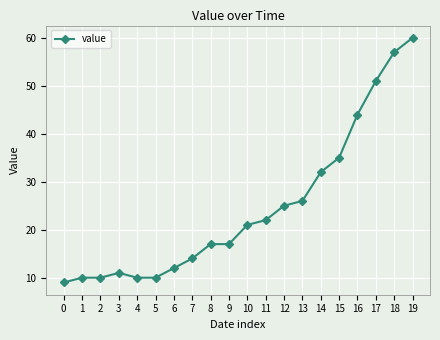

True or false: the data shows 17 at 8.

True